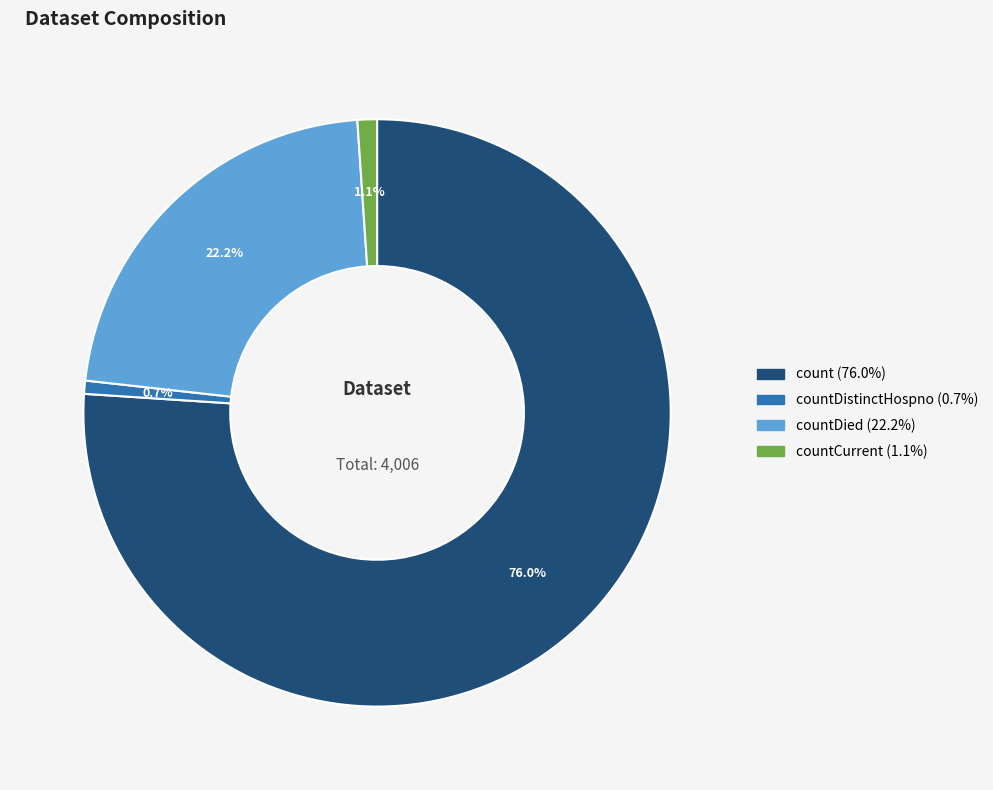

Is there any slice that represents more than half of the pie?

Yes